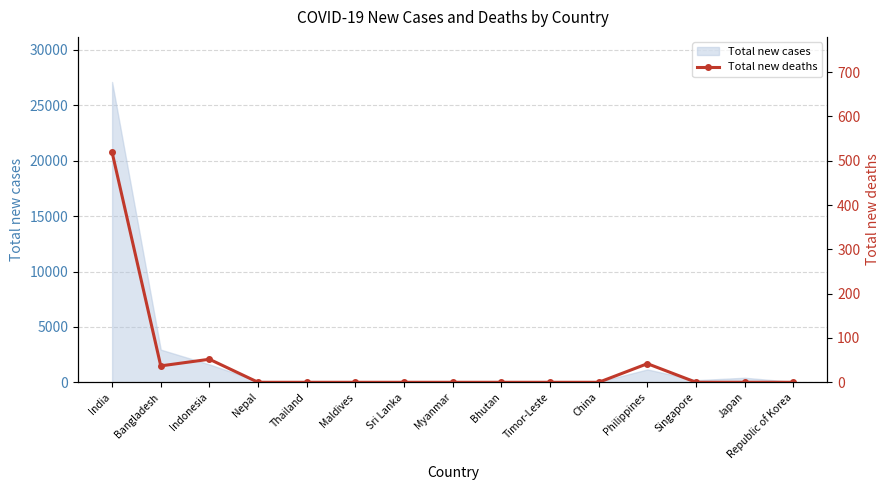

At which label is Total new cases closest to 13557?

Bangladesh